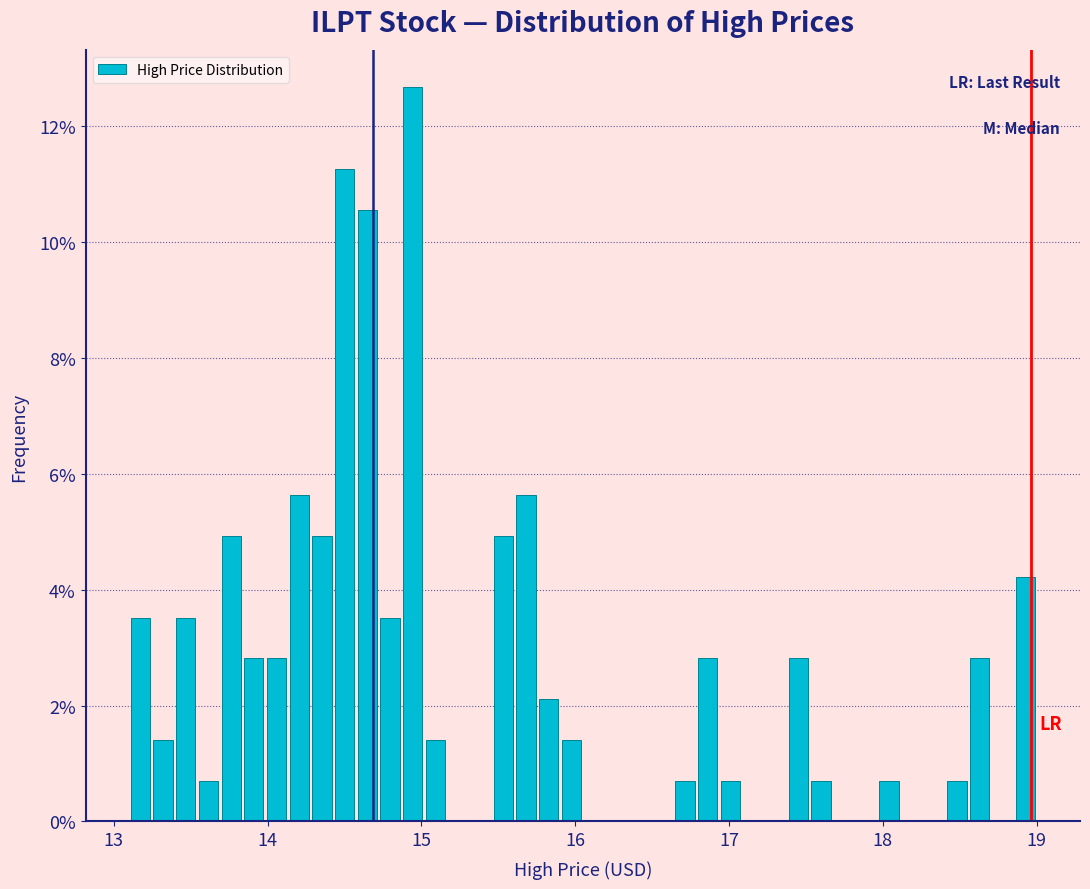

Around what value on the x-axis is the tallest bar? Give the approximate position of its centre, as read against the axis.

14.9